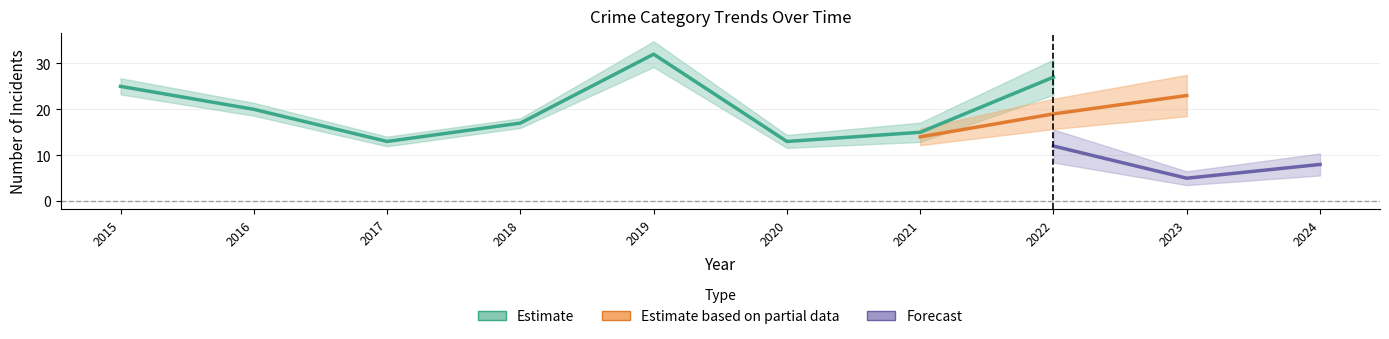

At how many categories does at least one series exceed 26?

2